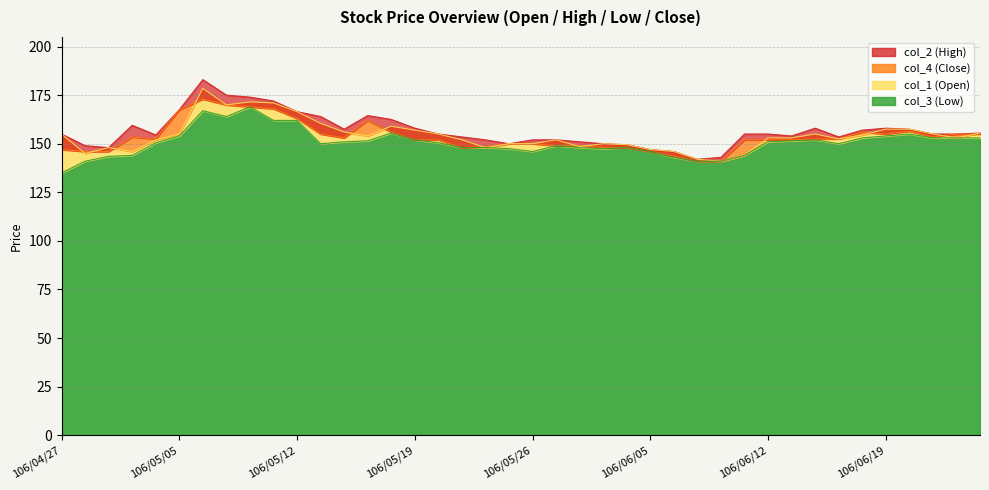

What is the value of the col_1 (Open) point at the 8th from the left?

170.0